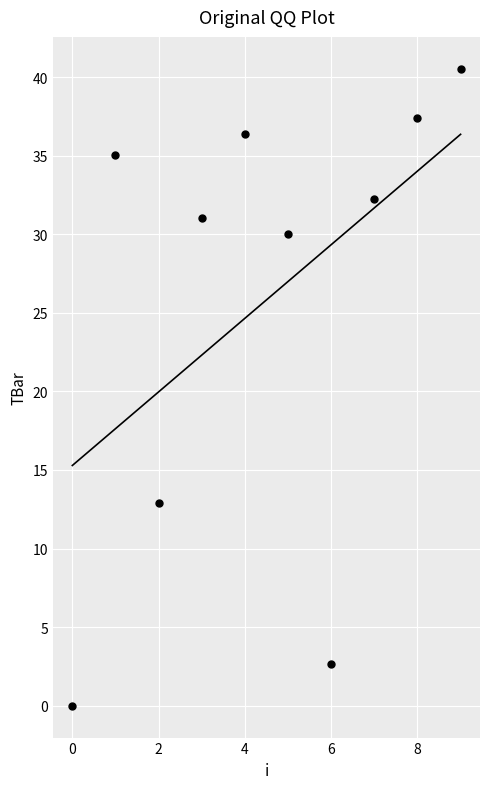

What Y value in the scatter plot is closest to 20?

12.9